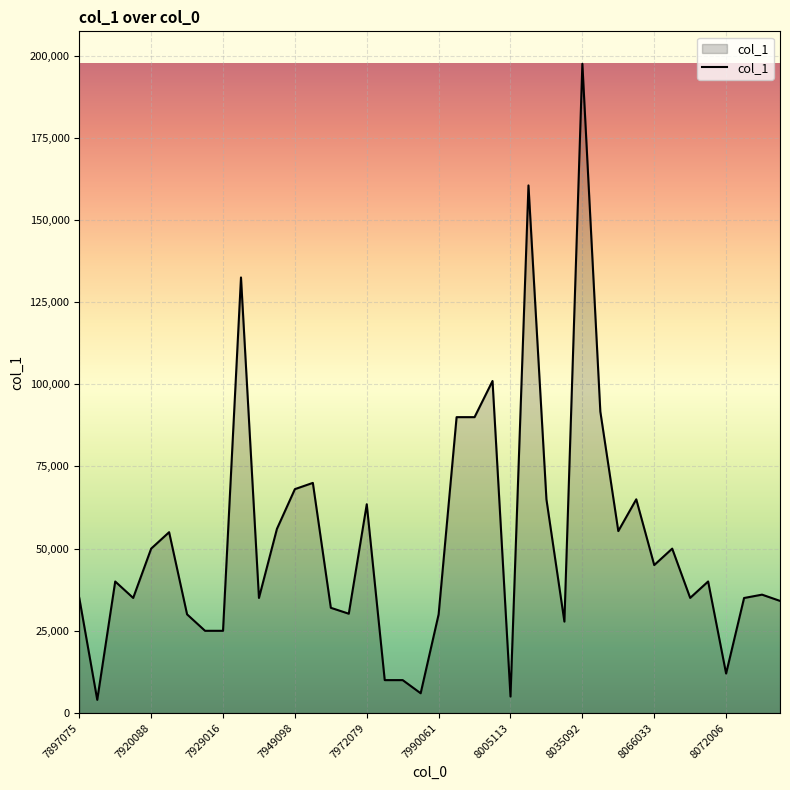

Count the number of categories in the chart.

40